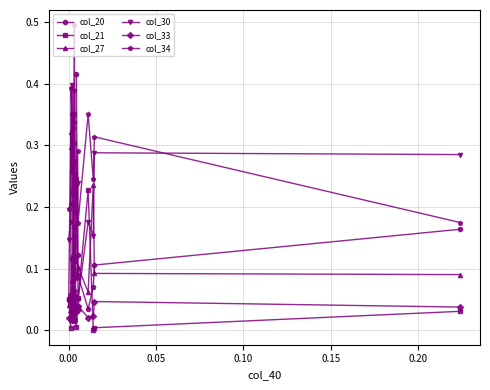

Reading left to right, what are all the values shown in this chart?

col_20: 0.0	0.1	0.0	0.1	0.0	0.1	0.1	0.0	0.1	0.1	0.2	0.1	0.1	0.4	0.1	0.1	0.0	0.1	0.1	0.2
col_21: 0.1	0.0	0.1	0.0	0.0	0.3	0.2	0.1	0.0	0.0	0.0	0.1	0.0	0.0	0.0	0.1	0.2	0.0	0.0	0.0
col_27: 0.0	0.3	0.0	0.1	0.1	0.1	0.1	0.2	0.3	0.1	0.2	0.0	0.0	0.2	0.1	0.1	0.1	0.2	0.1	0.1
col_30: 0.1	0.2	0.3	0.4	0.3	0.3	0.3	0.3	0.1	0.3	0.4	0.2	0.2	0.2	0.2	0.0	0.2	0.2	0.3	0.3
col_33: 0.0	0.0	0.0	0.0	0.0	0.0	0.0	0.0	0.0	0.0	0.1	0.0	0.0	0.0	0.0	0.0	0.0	0.0	0.0	0.0
col_34: 0.2	0.2	0.4	0.4	0.3	0.3	0.2	0.3	0.3	0.4	0.5	0.3	0.2	0.2	0.3	0.2	0.4	0.2	0.3	0.2